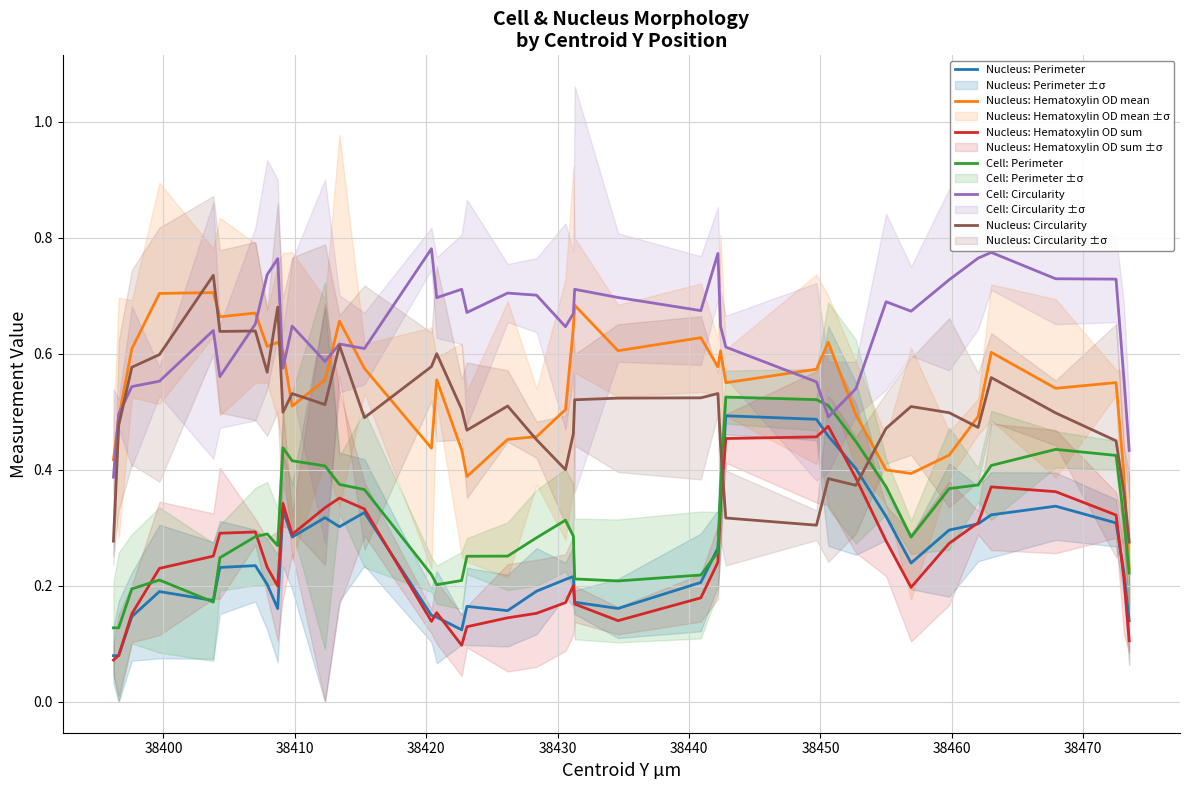

How many times do Nucleus: Circularity and Nucleus: Perimeter cross each other?

2